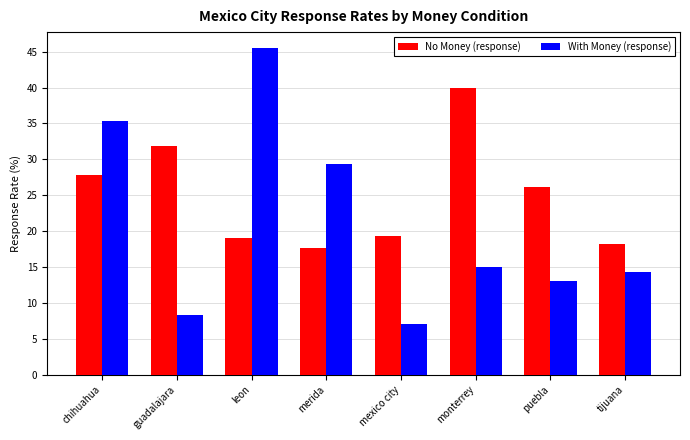

Count the number of data series in this chart.

2